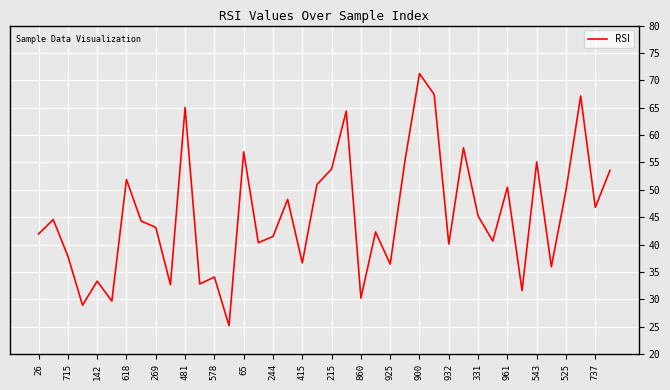

What is the difference between the maximum and minimum values?

46.0